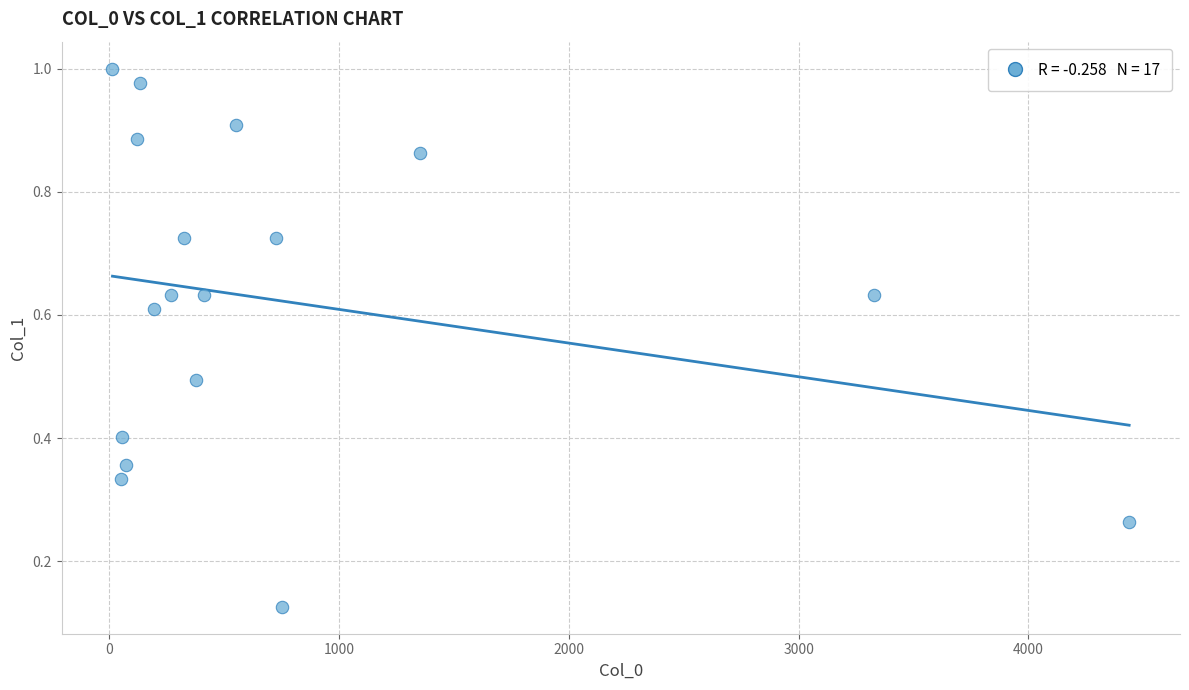

What is the range of X values (max minus min)?

4425.0